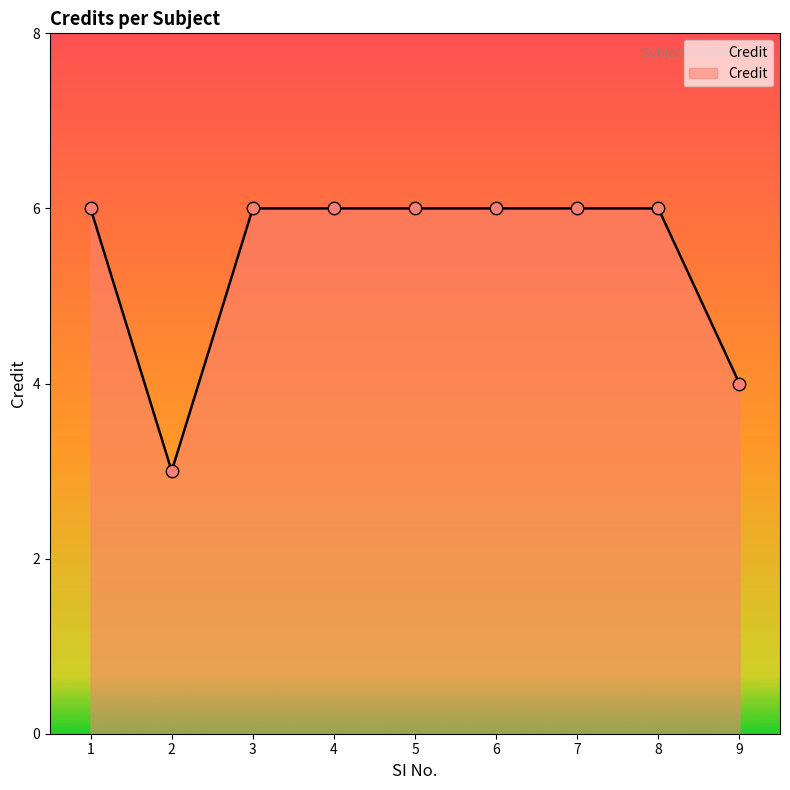

What is the ratio of the value at 6 to the value at 1?

1.0